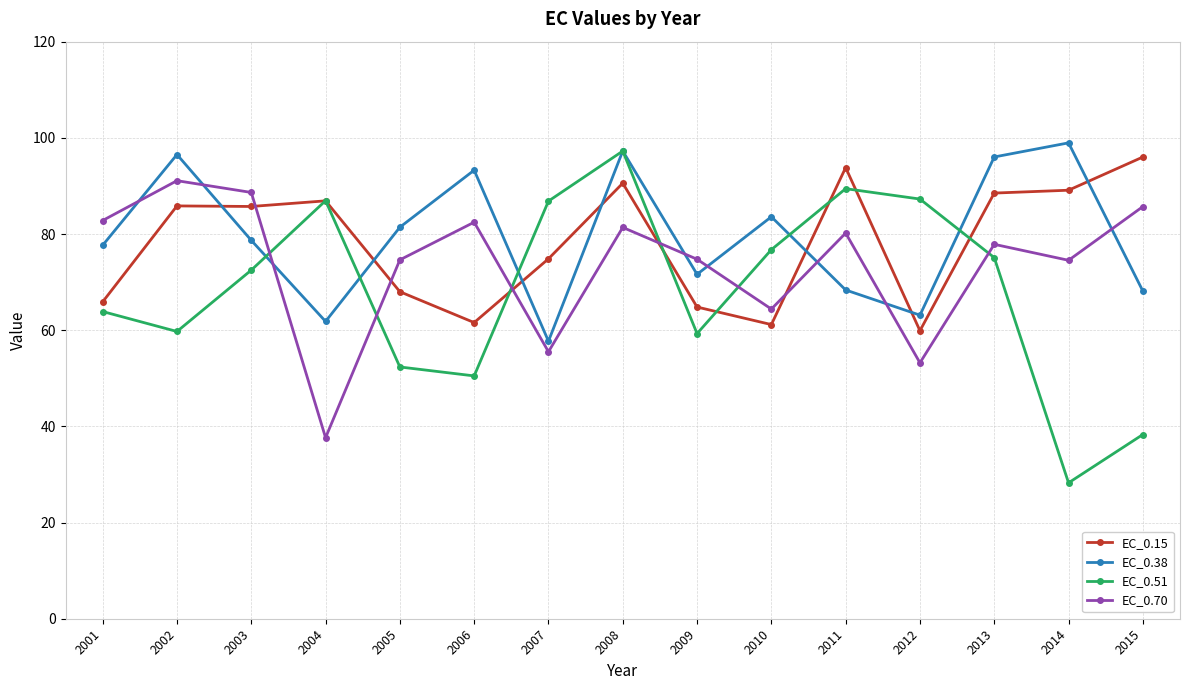

Which category has the highest value across all series?

2014